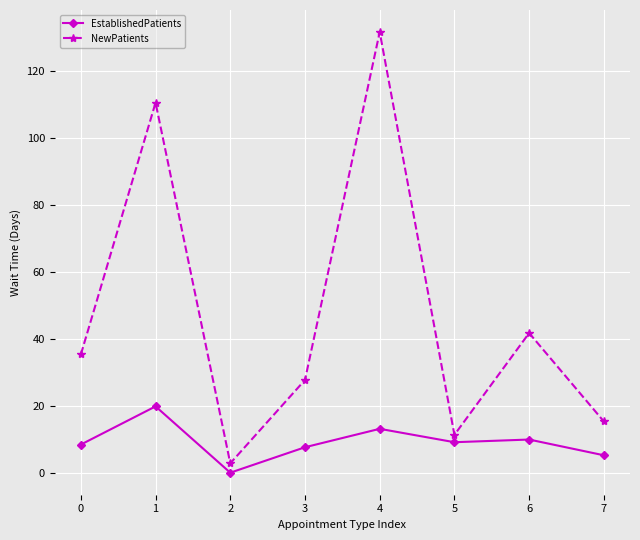

What is the approximate value of EstablishedPatients at 4?

13.1